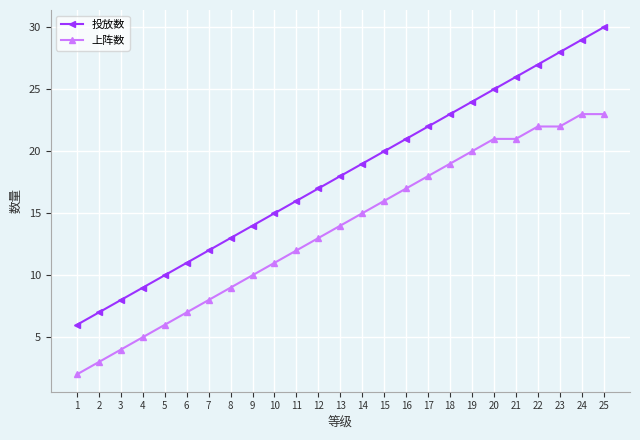

How many lines are shown in the chart?

2